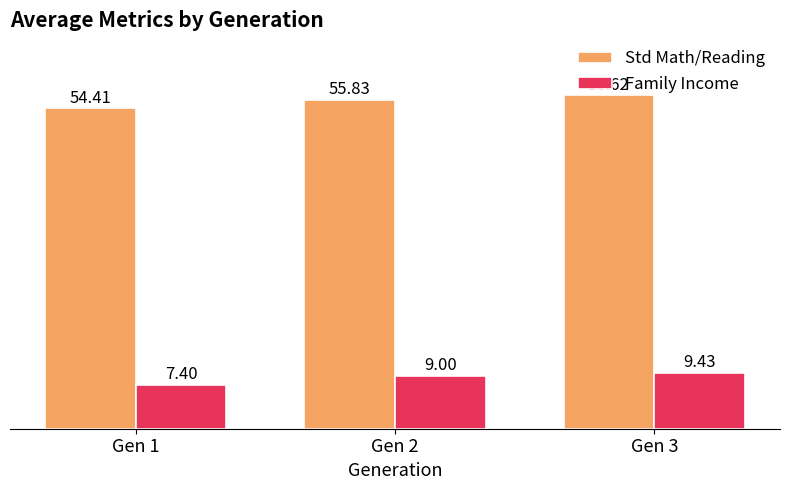

What is the value of the Family Income bar at the 1st from the left?

7.4